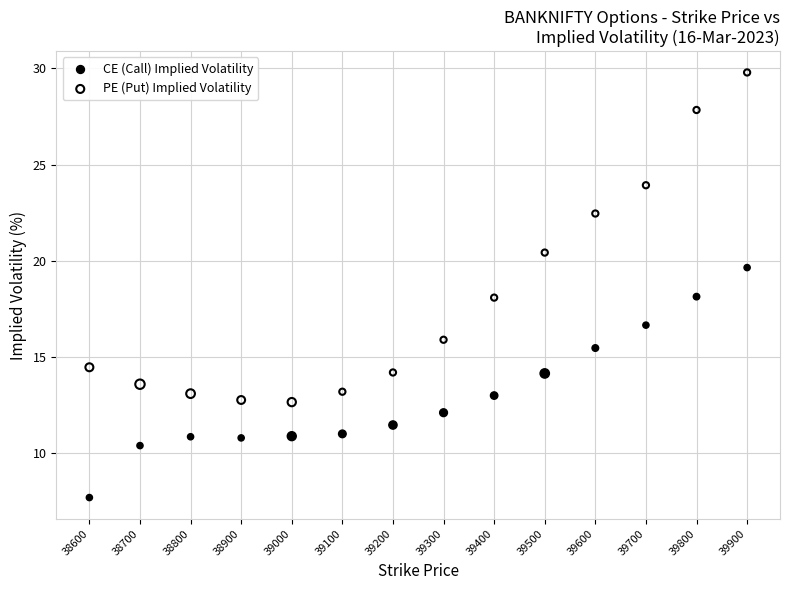

What are all the series names shown in the legend?

CE (Call) Implied Volatility, PE (Put) Implied Volatility